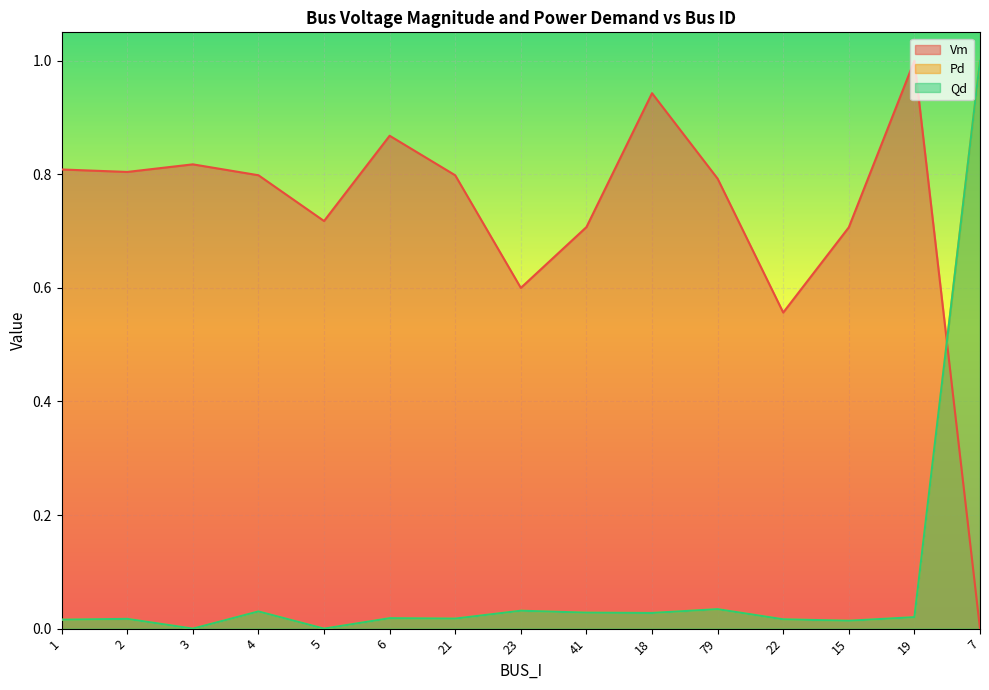

How many lines are shown in the chart?

3